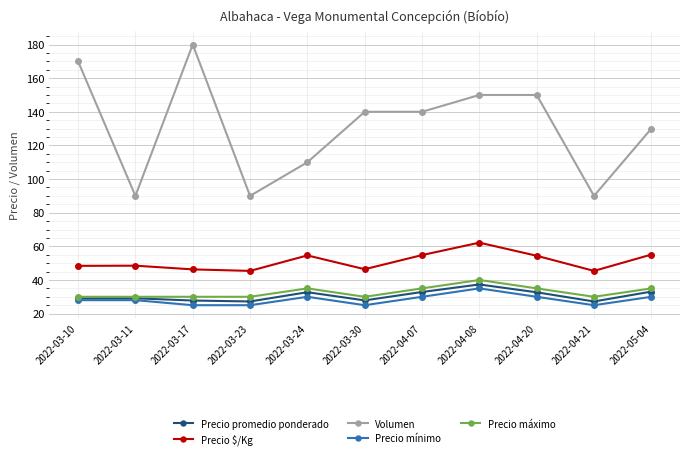

At 2022-03-24, list the series in order from smallest to largest.

Precio mínimo, Precio promedio ponderado, Precio máximo, Precio $/Kg, Volumen